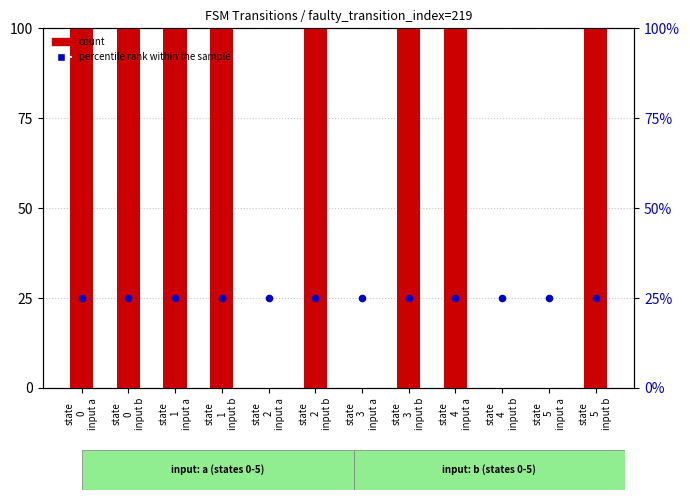

Is the value of percentile rank within the sample at state
5
input b greater than the value of count at state
5
input b?

No